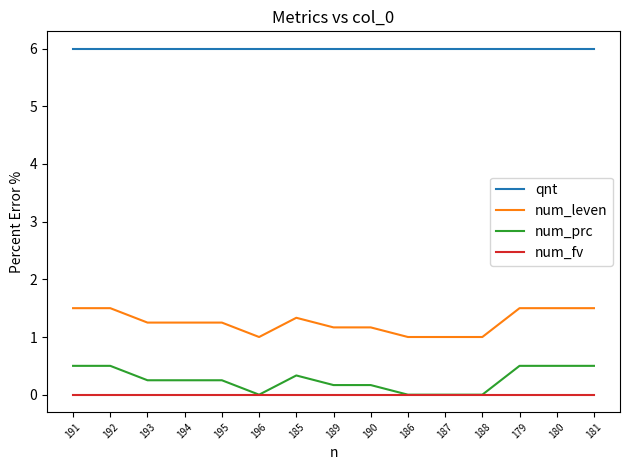

Is the value of qnt at 196 greater than the value of num_prc at 189?

Yes